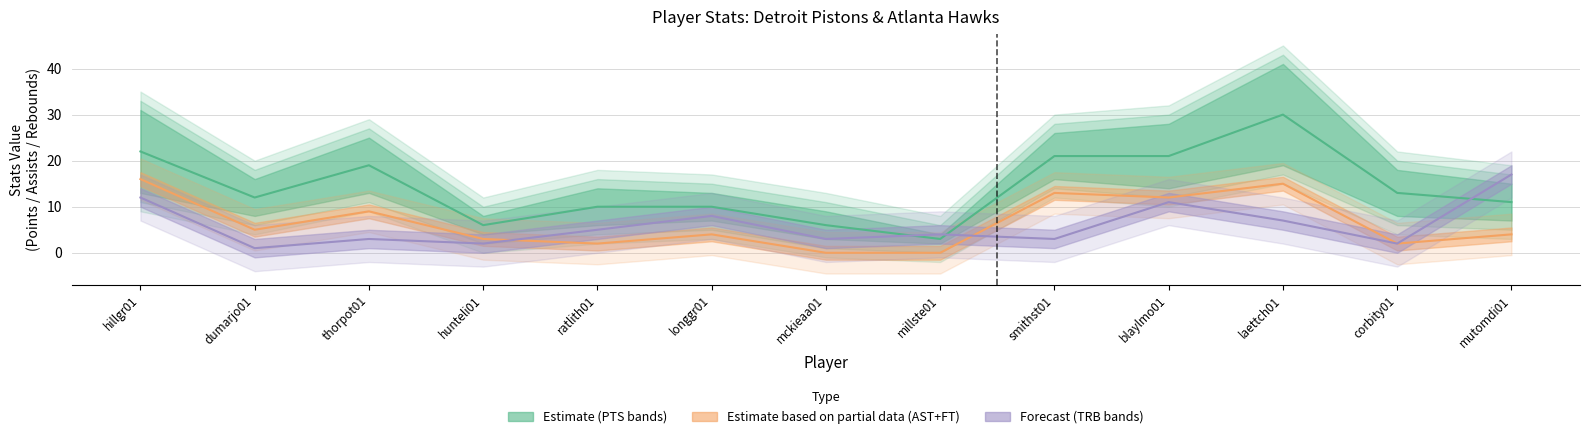

Does the chart have visible grid lines?

Yes